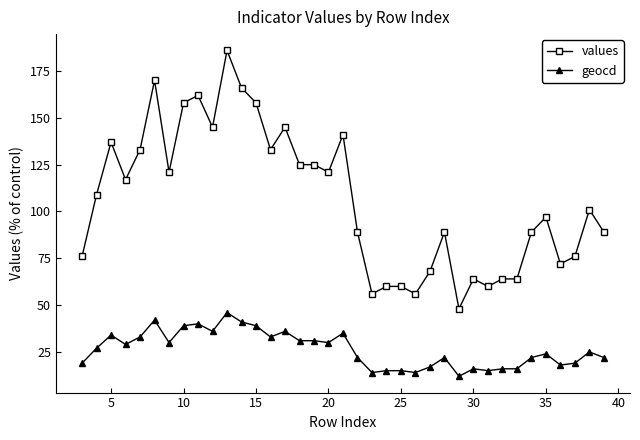

Which series has the largest total across all categories?

values